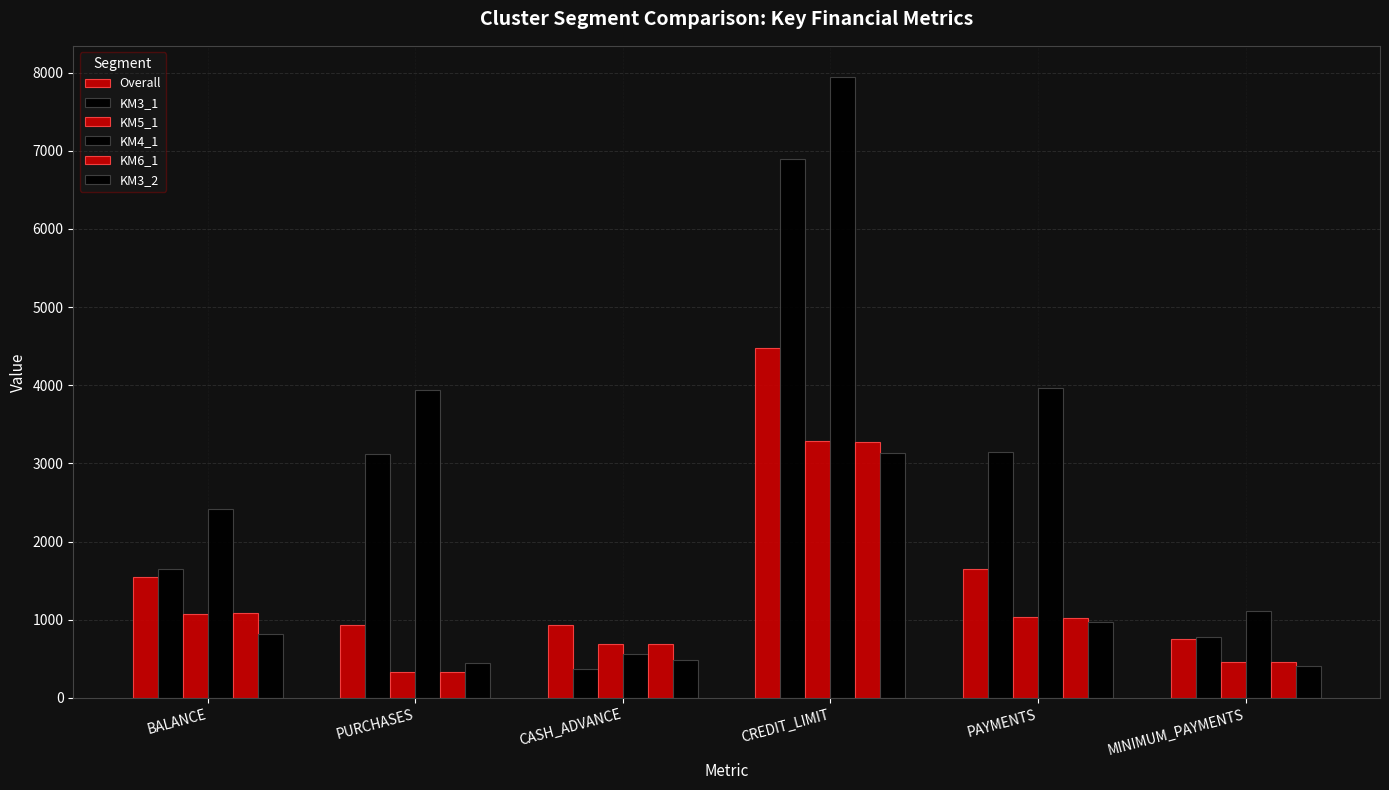

What is the smallest value displayed?

328.9